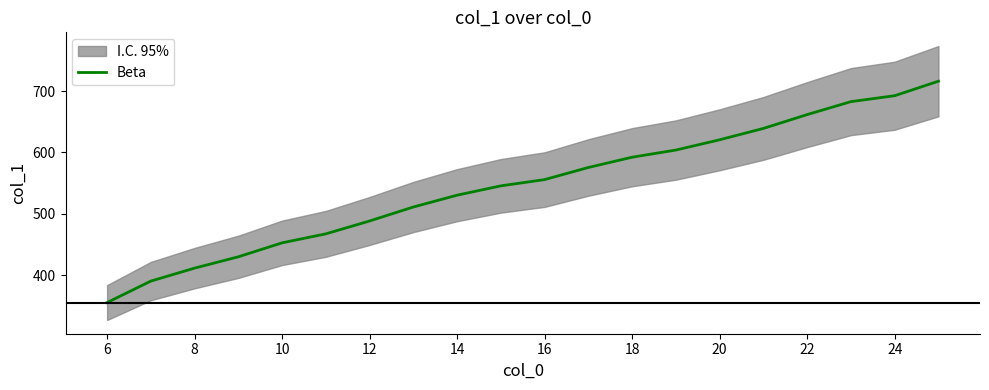

What is the minimum value for Beta?

355.5